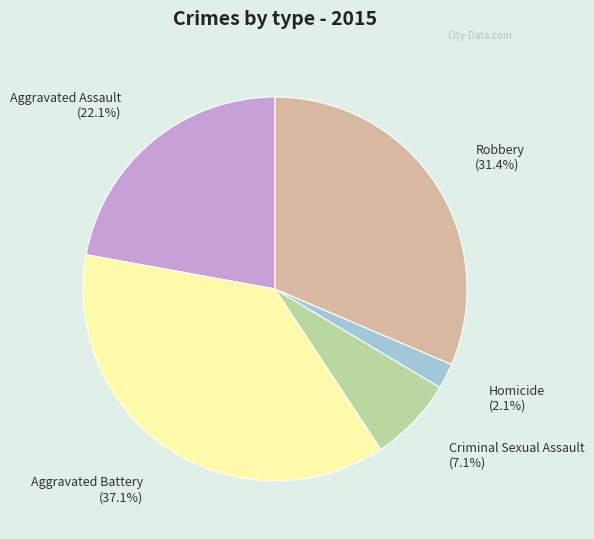

Which has a higher value, Homicide or Robbery?

Robbery